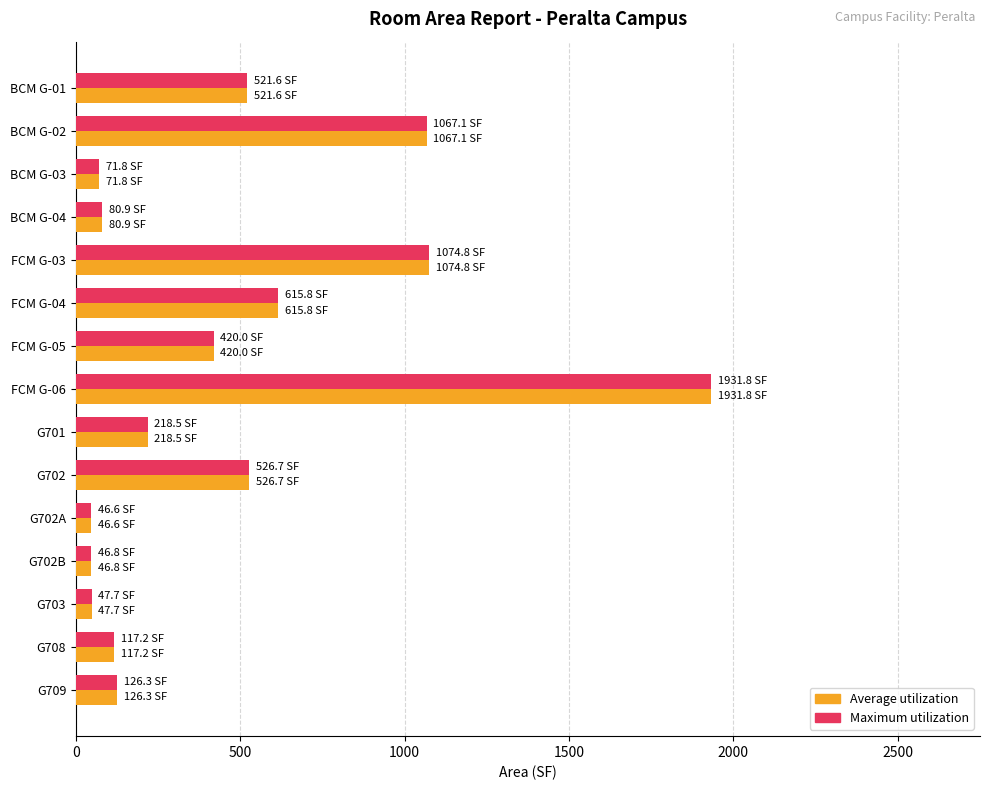

At which category is the sum across all series the highest?

FCM G-06